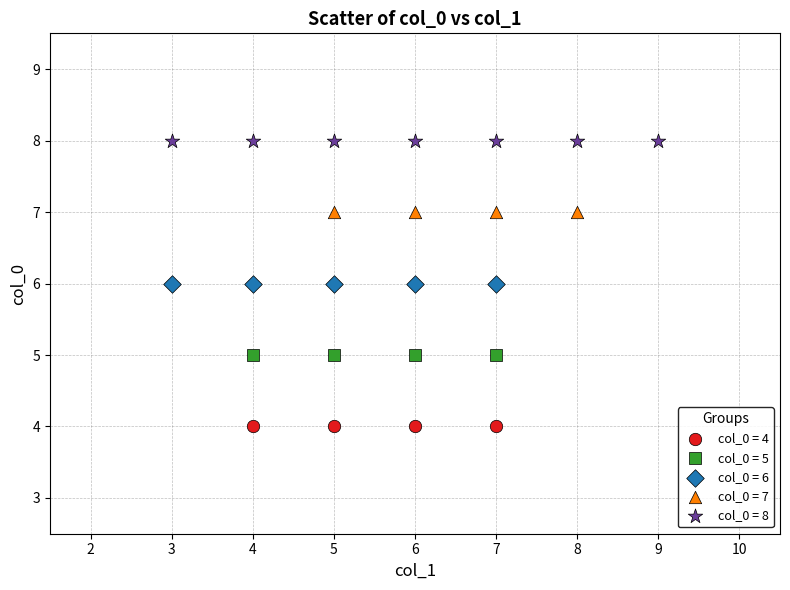

Which series reaches the minimum Y coordinate?

col_0 = 4